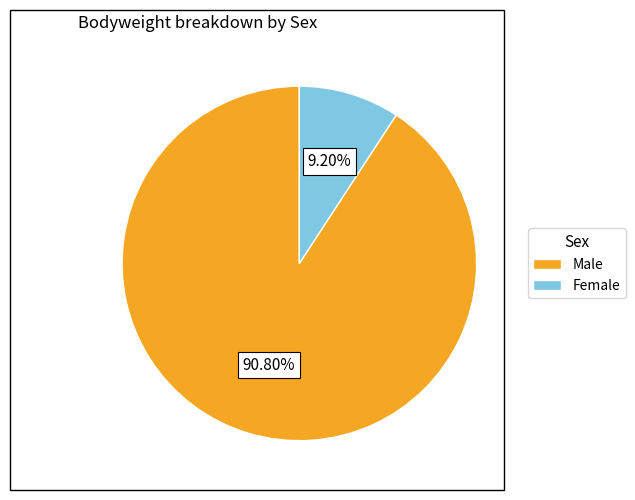

How many slices are in this pie chart?

2